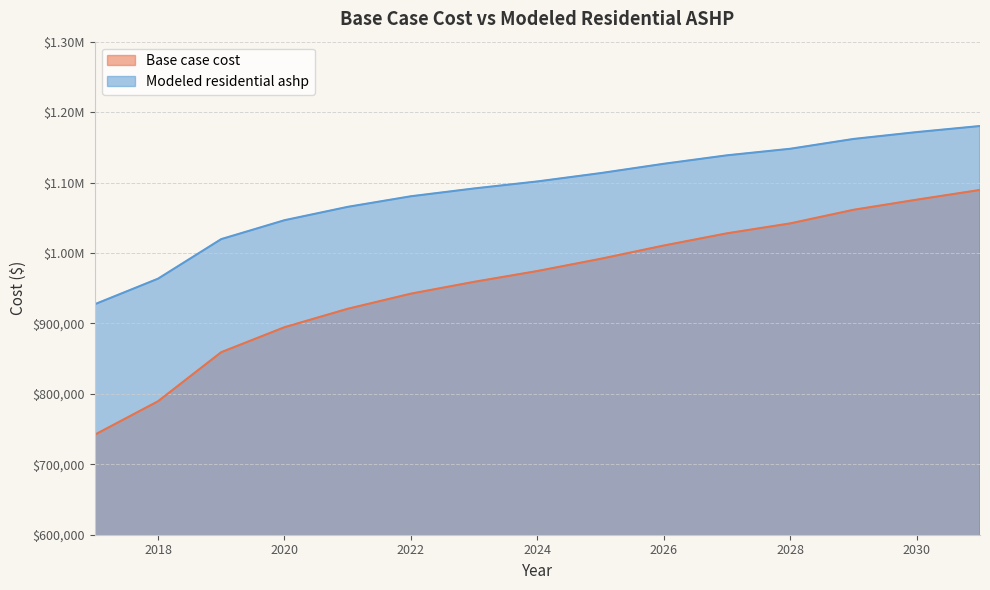

How many distinct data groups are displayed?

2